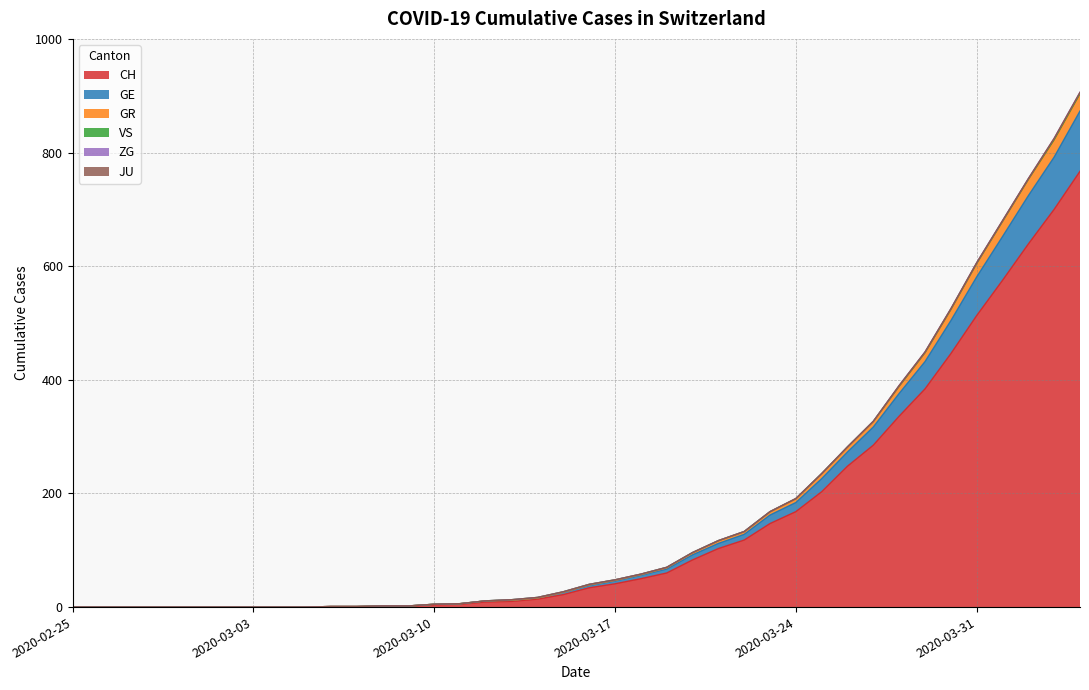

Does the chart display data point markers on the line(s)?

No